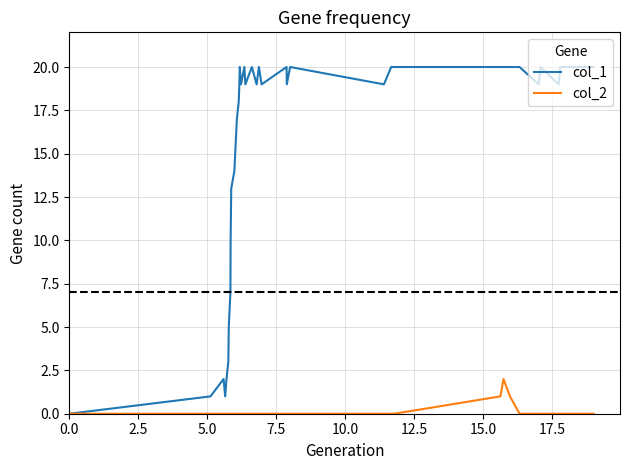

List the series in order of their overall mean, highest first.

col_1, col_2